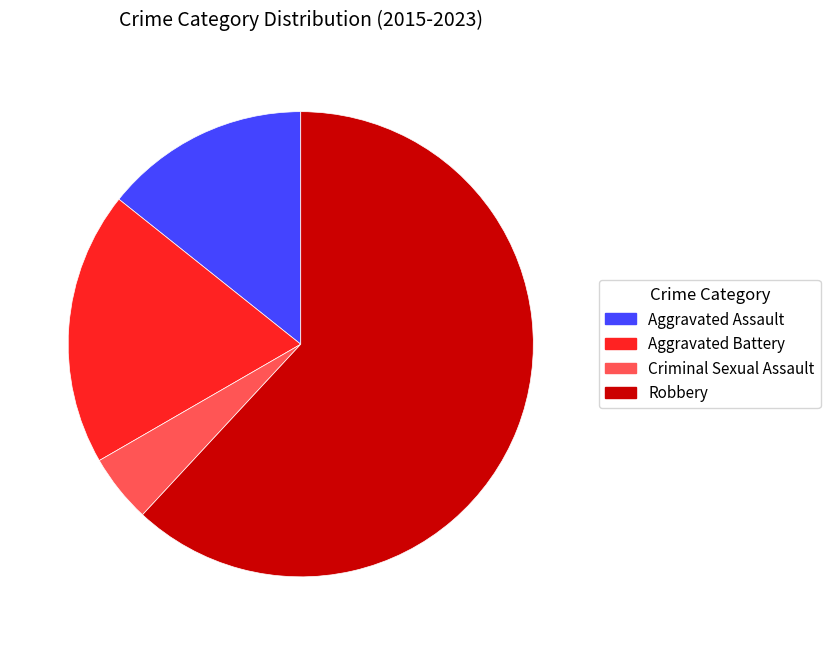

Rank the categories by value from highest to lowest.

Robbery, Aggravated Battery, Aggravated Assault, Criminal Sexual Assault